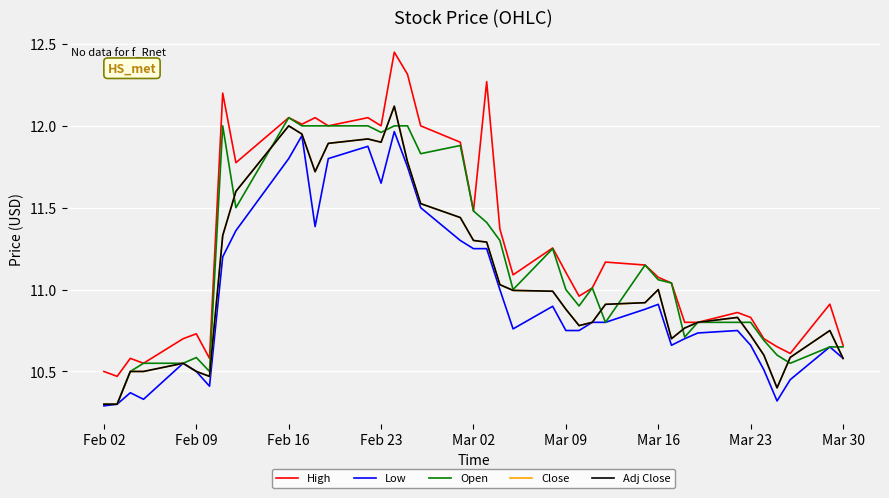

Reading right to left, what are all the values shown in this chart?

High: 10.7	10.9	10.6	10.7	10.7	10.8	10.9	10.8	10.8	11.0	11.1	11.1	11.2	11.0	11.0	11.1	11.3	11.1	11.4	12.3	11.5	11.9	12.0	12.3	12.4	12.0	12.1	12.0	12.1	12.0	12.1	11.8	12.2	10.6	10.7	10.7	10.6	10.6	10.5	10.5
Low: 10.6	10.6	10.4	10.3	10.5	10.7	10.8	10.7	10.7	10.7	10.9	10.9	10.8	10.8	10.8	10.8	10.9	10.8	11.0	11.2	11.2	11.3	11.5	11.8	12.0	11.6	11.9	11.8	11.4	11.9	11.8	11.4	11.2	10.4	10.5	10.6	10.3	10.4	10.3	10.3
Open: 10.6	10.6	10.6	10.6	10.7	10.8	10.8	10.8	10.7	11.0	11.1	11.1	10.8	11.0	10.9	11.0	11.2	11.0	11.3	11.4	11.5	11.9	11.8	12.0	12.0	12.0	12.0	12.0	12.0	12.0	12.1	11.5	12.0	10.5	10.6	10.6	10.6	10.5	10.3	10.3
Close: 10.6	10.8	10.6	10.4	10.6	10.7	10.8	10.8	10.8	10.7	11.0	10.9	10.9	10.8	10.8	10.9	11.0	11.0	11.0	11.3	11.3	11.4	11.5	11.8	12.1	11.9	11.9	11.9	11.7	11.9	12.0	11.6	11.3	10.5	10.5	10.6	10.5	10.5	10.3	10.3
Adj Close: 10.6	10.8	10.6	10.4	10.6	10.7	10.8	10.8	10.8	10.7	11.0	10.9	10.9	10.8	10.8	10.9	11.0	11.0	11.0	11.3	11.3	11.4	11.5	11.8	12.1	11.9	11.9	11.9	11.7	11.9	12.0	11.6	11.3	10.5	10.5	10.6	10.5	10.5	10.3	10.3